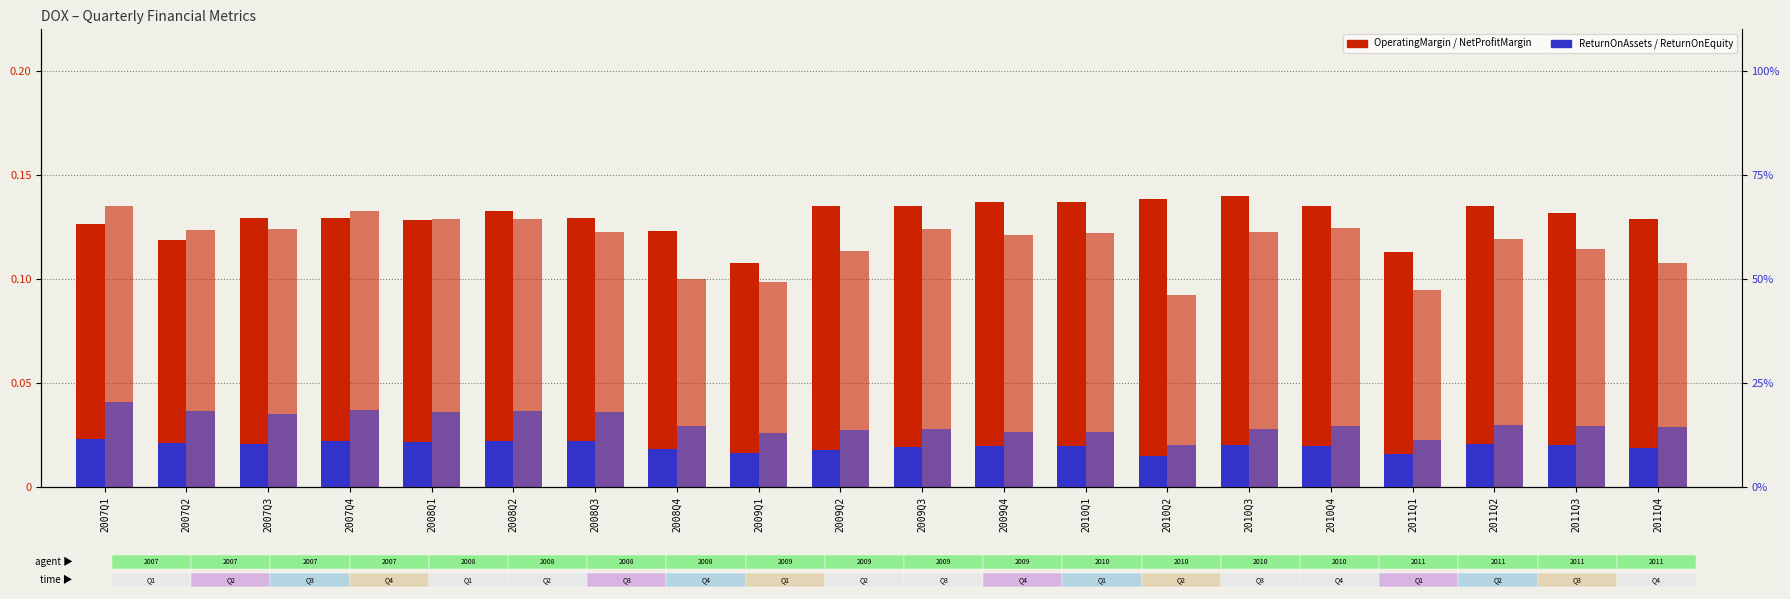

Where is ReturnOnAssets nearest to the value 0?

2010Q2